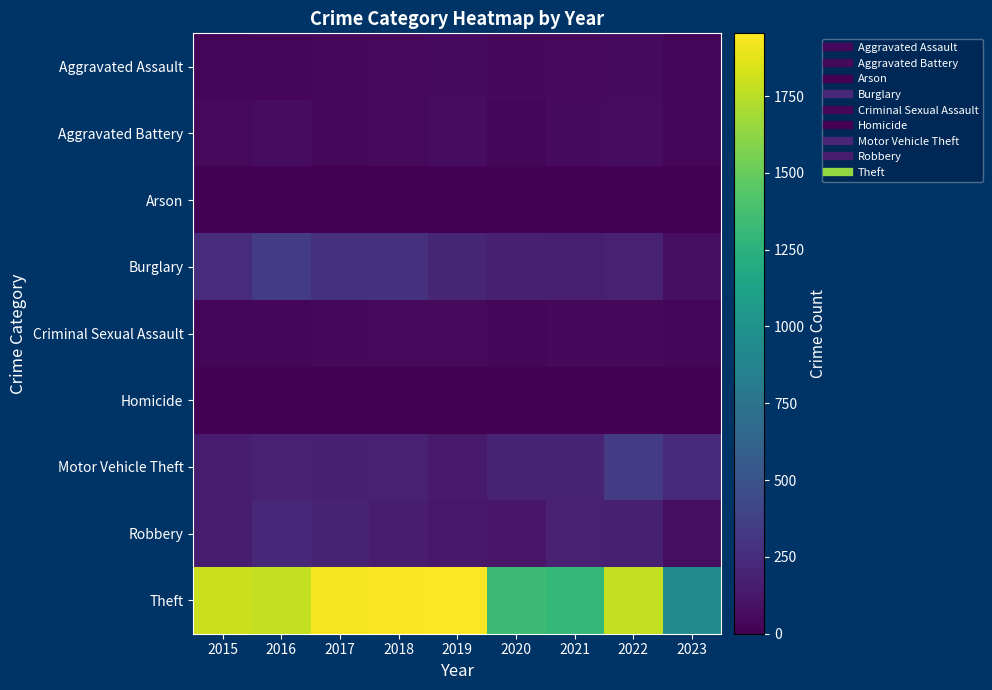

Which series has the widest spread of values?

Theft